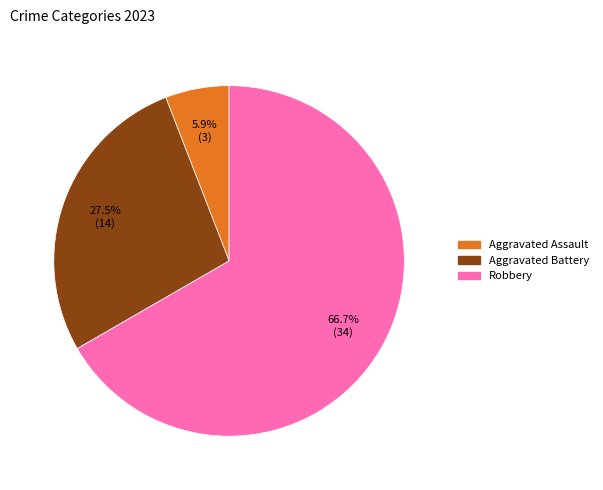

Approximately how many times larger is the value at Robbery compared to Aggravated Assault?

11.3